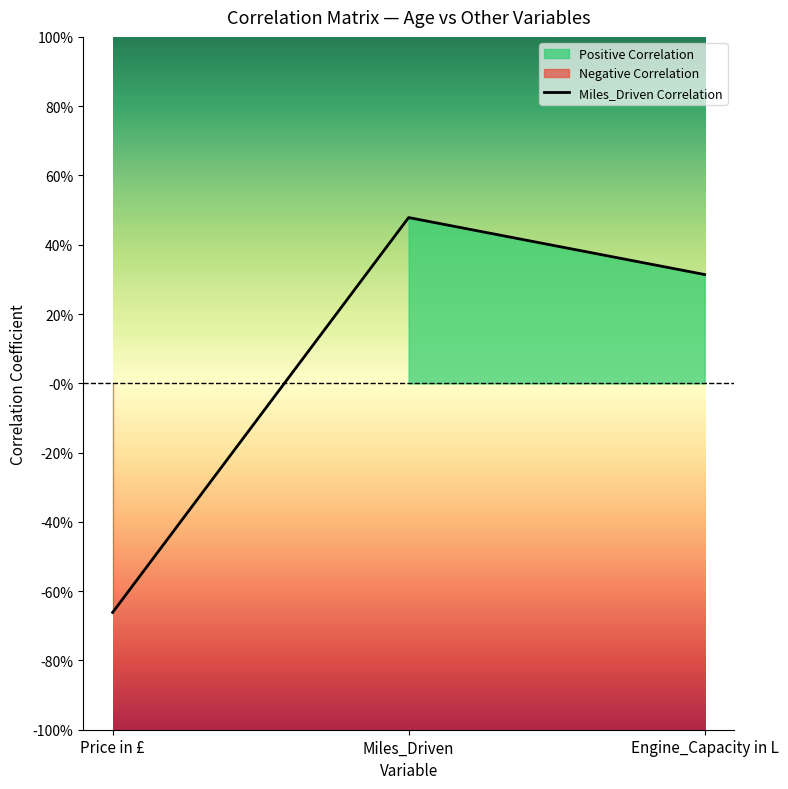

What is the difference between the values at Engine_Capacity in L and Miles_Driven?

0.2